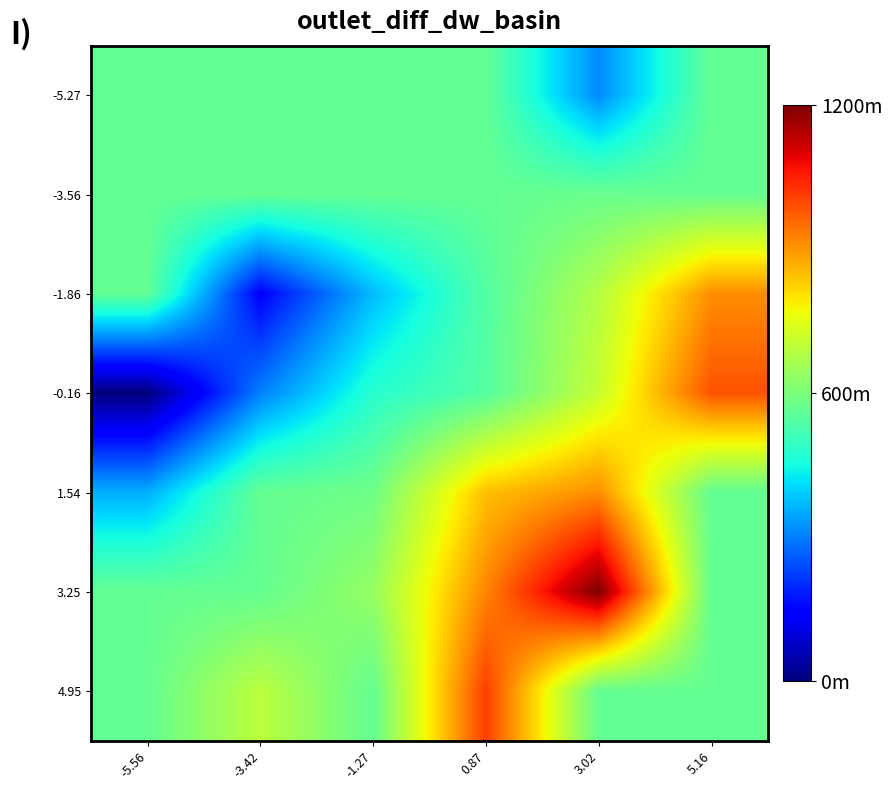

Count the number of data series in this chart.

7